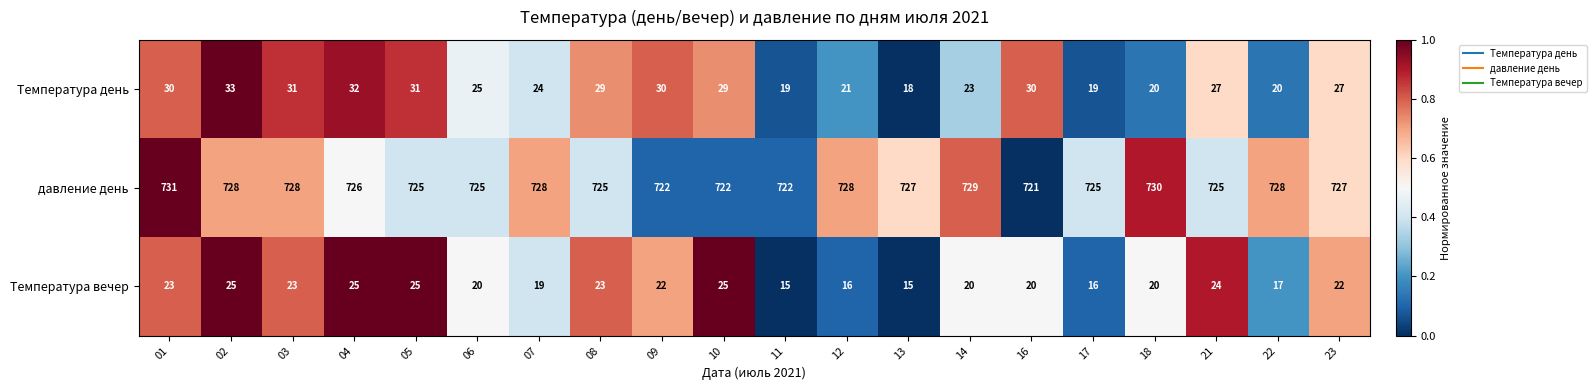

Which series has the largest range (max minus min)?

Температура день